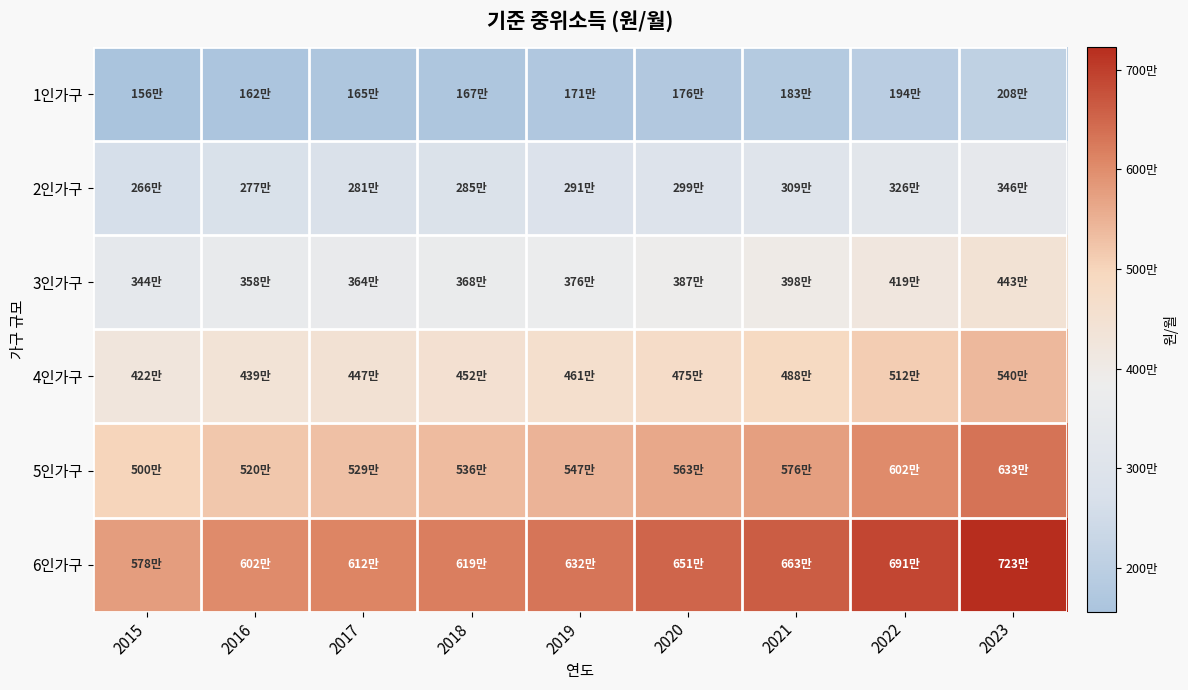

At which category is the sum across all series the highest?

2023